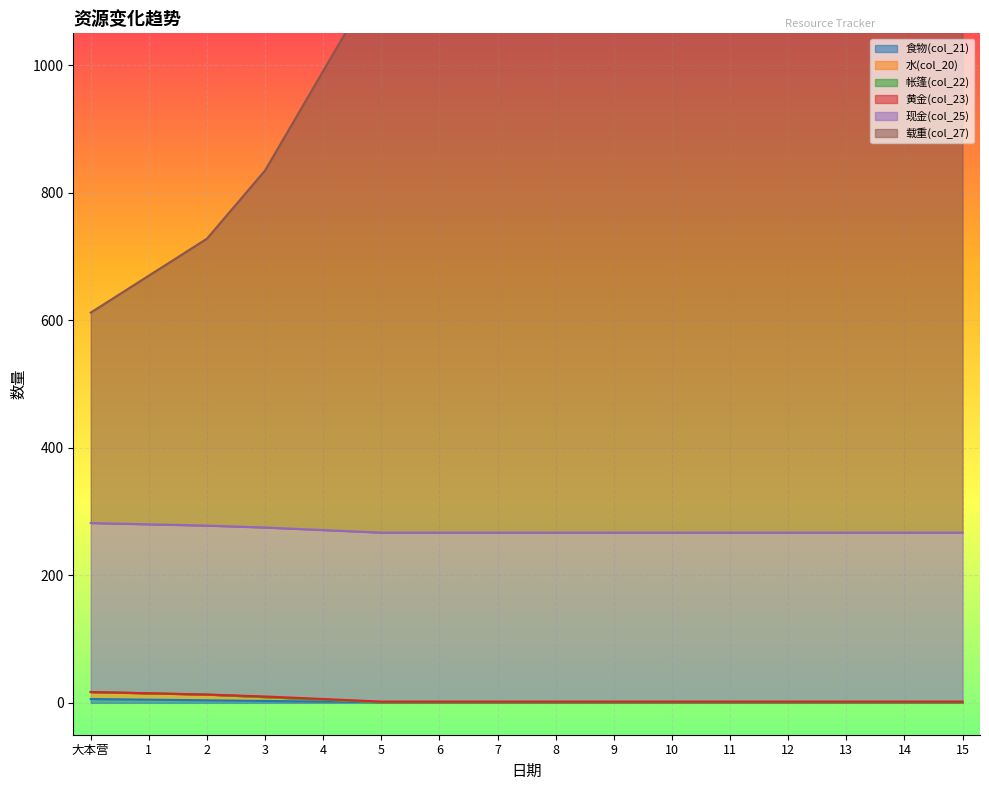

True or false: 食物(col_21) and 水(col_20) intersect in this chart.

False